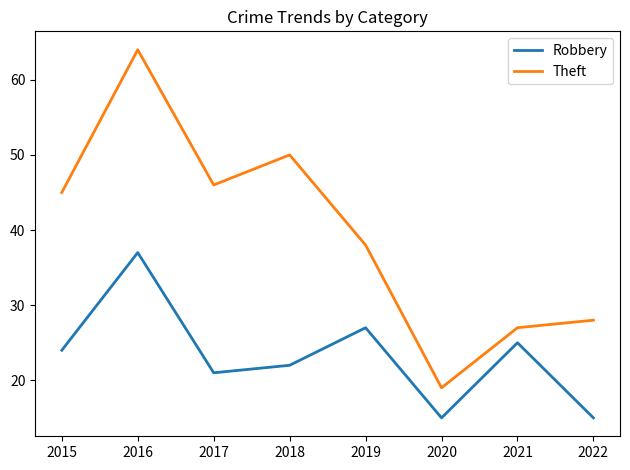

At which category is the sum across all series the highest?

2016